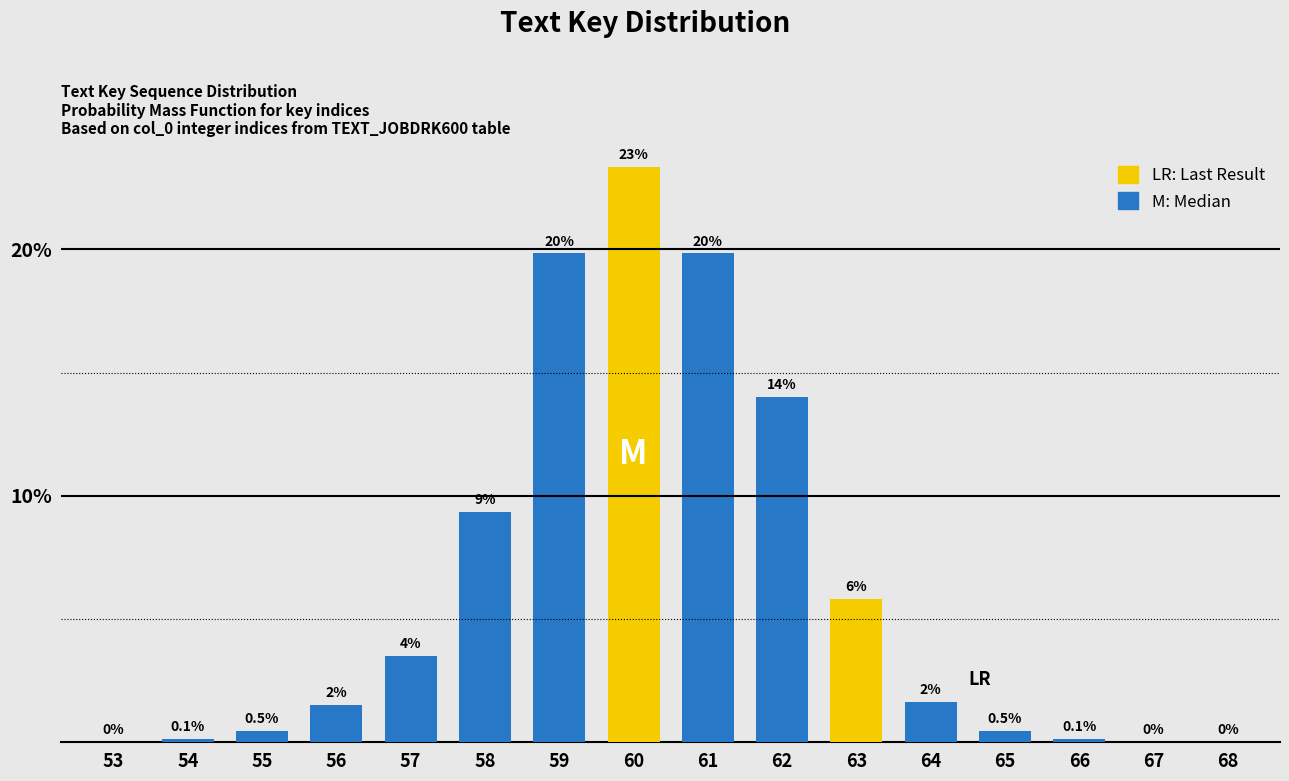

At which label does the data first exceed 1?

56